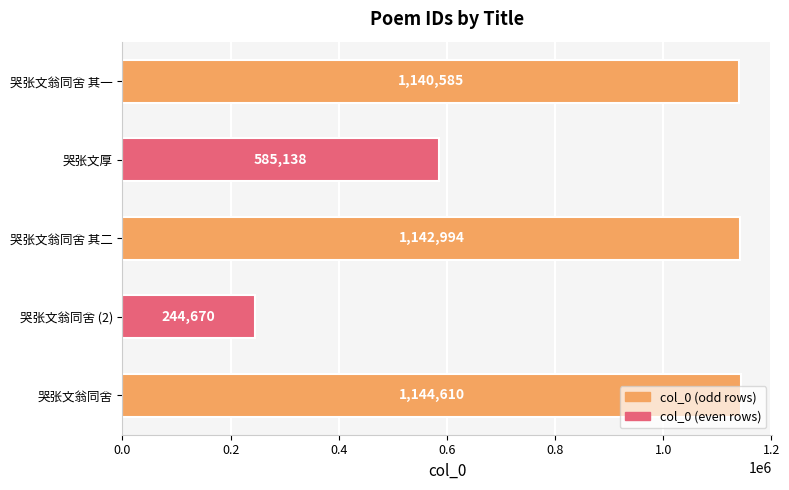

The value at 哭张文翁同舍 (2) is 357311. True or false?

False